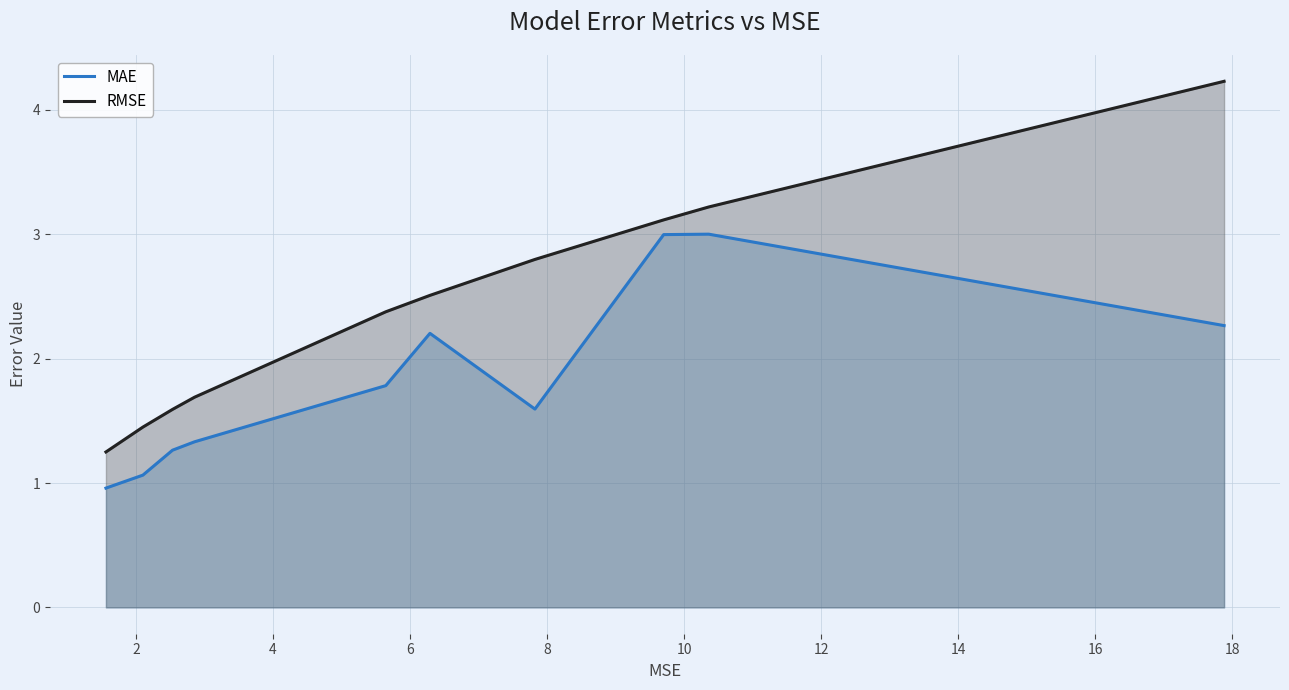

What are all the series names shown in the legend?

MAE, RMSE